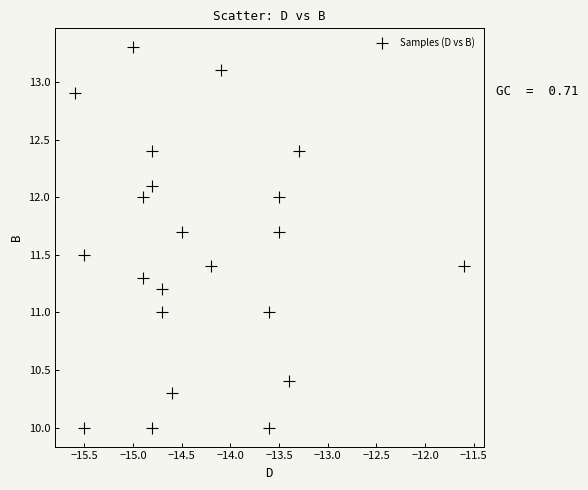

What is the range of Y values (max minus min)?

3.3